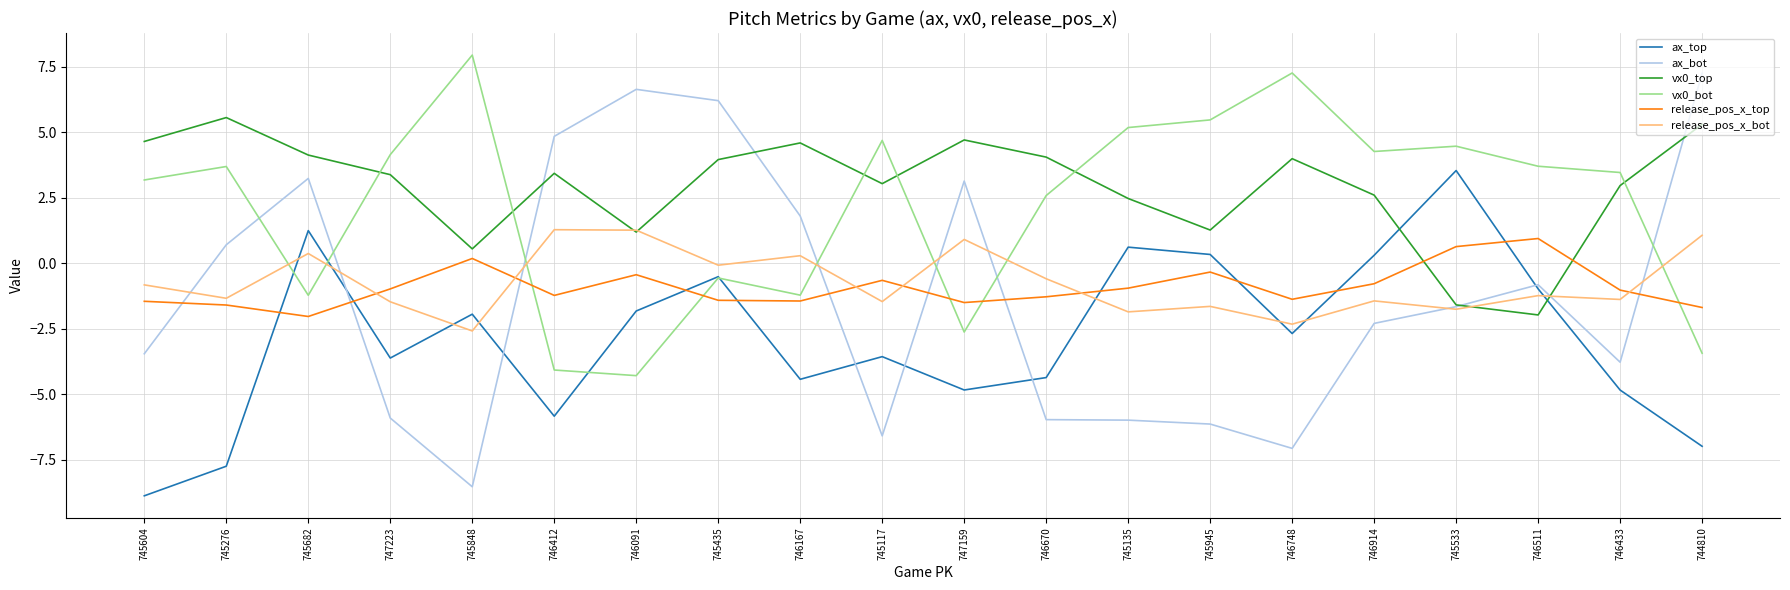

How many intersections are there between ax_bot and vx0_bot?

7